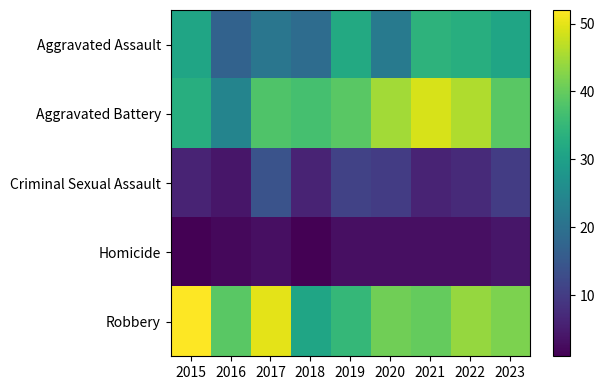

Count the number of categories in the chart.

9